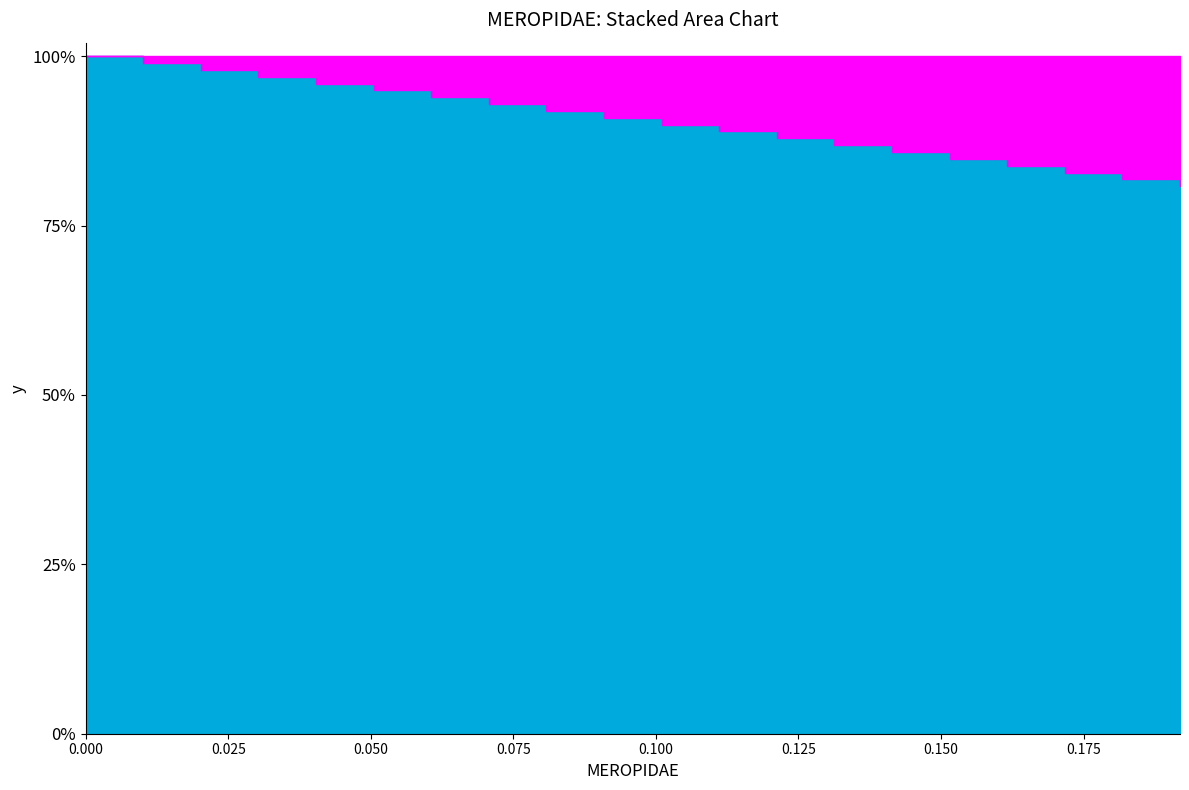

True or false: there are more than 2 points higher than both neighbors.

False